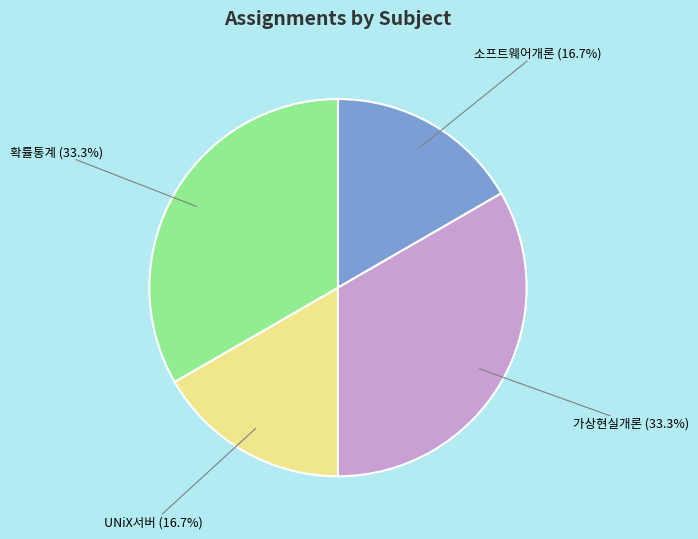

Count the number of slices in the pie.

4